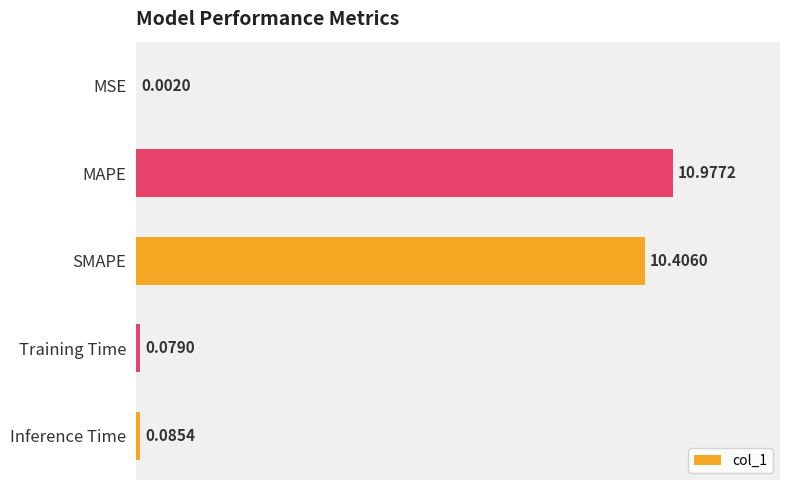

What is the average value?

4.3